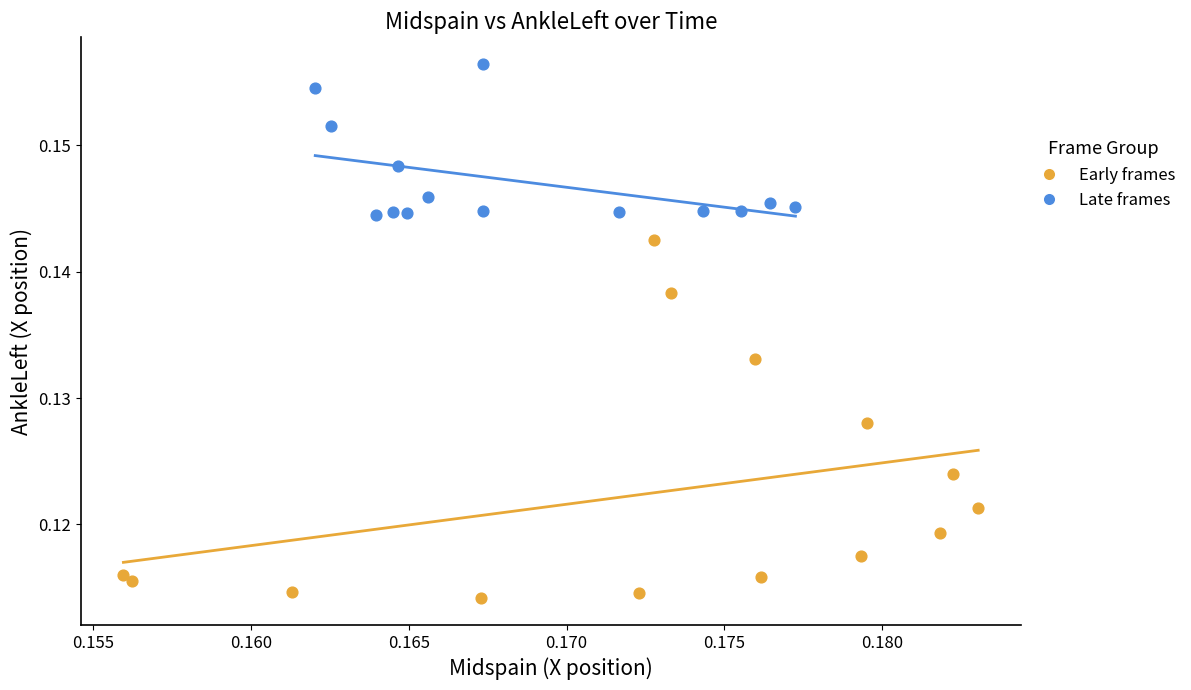

Which series has the largest Y range (max minus min)?

Early frames